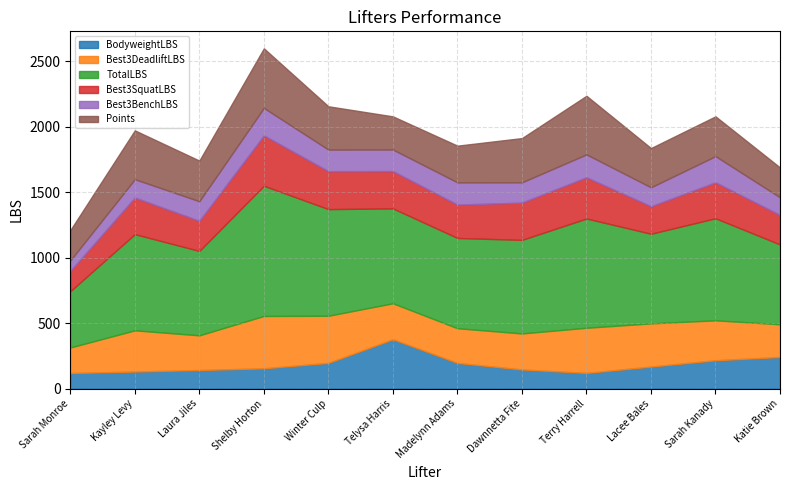

What position from the left is Kayley Levy?

2